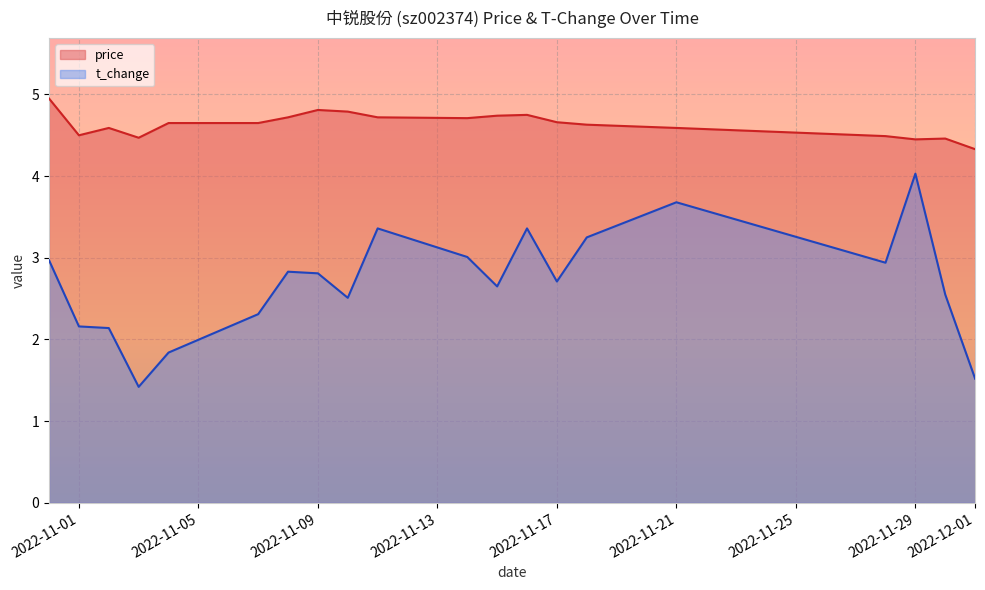

Is the value of price at 2022-11-11 greater than the value of t_change at 2022-11-01?

Yes